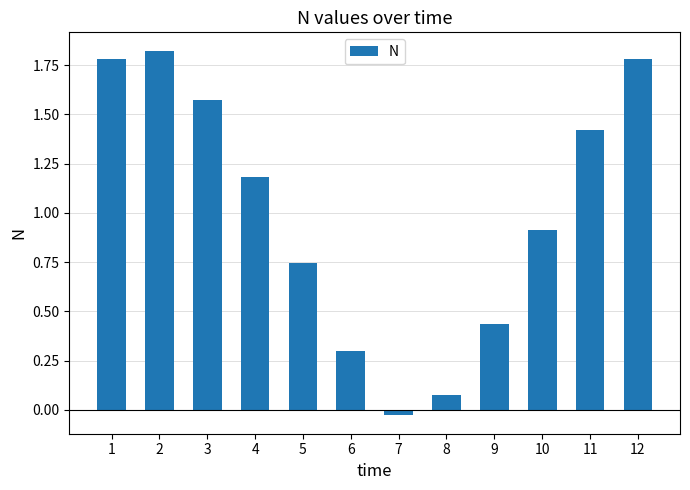

What is the value of the 4th bar from the left?

1.2